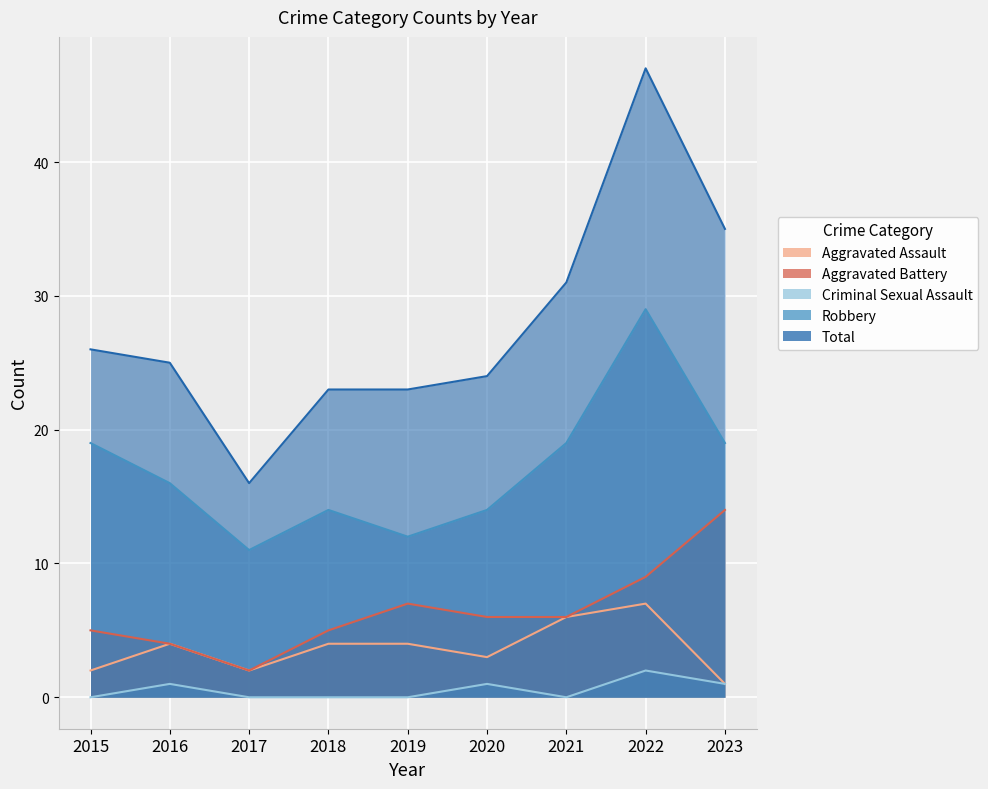

At 2023, list the series in order from largest to smallest.

Total, Robbery, Aggravated Battery, Aggravated Assault, Criminal Sexual Assault